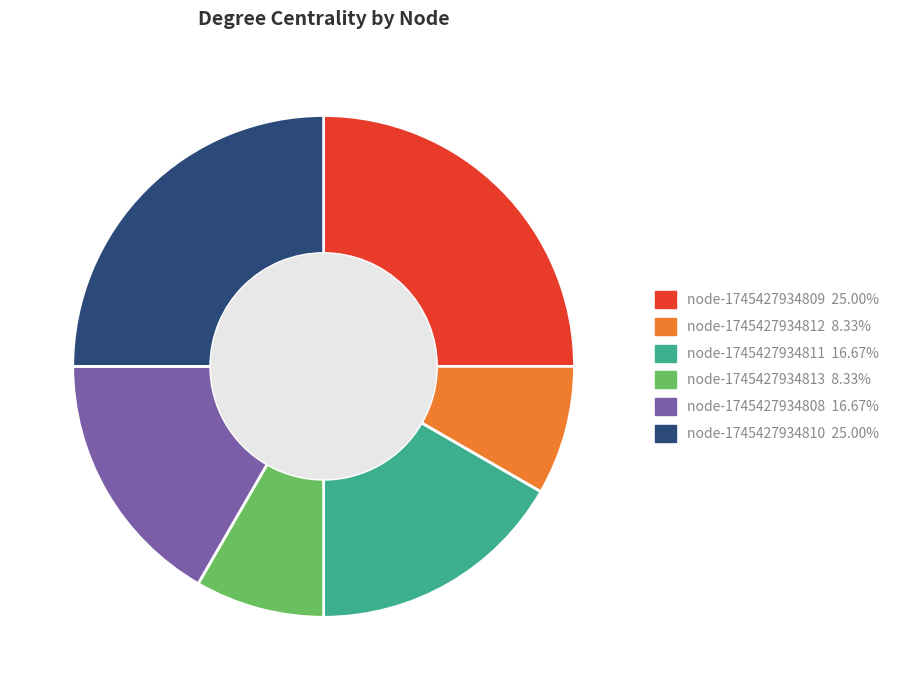

Count the number of slices in the pie.

6